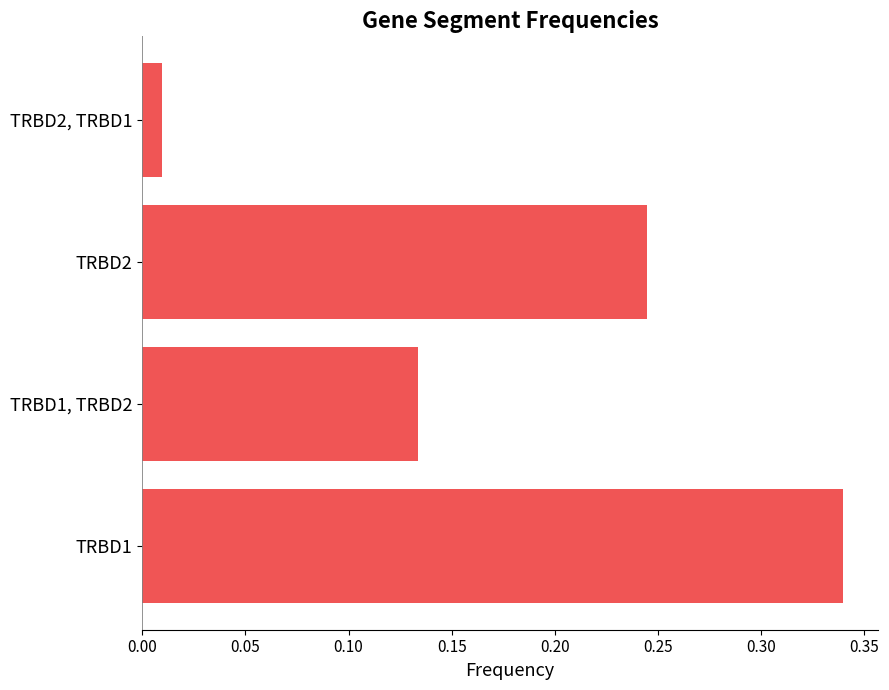

What is the sum of the values at TRBD1, TRBD2 and TRBD1?

0.5